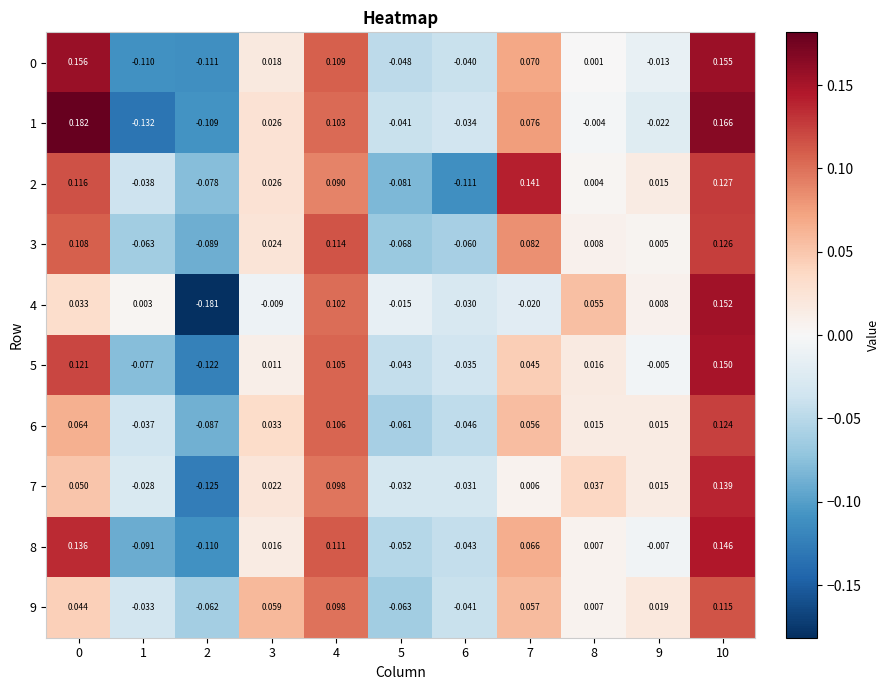

How many data points in 6 are less than 0?

4